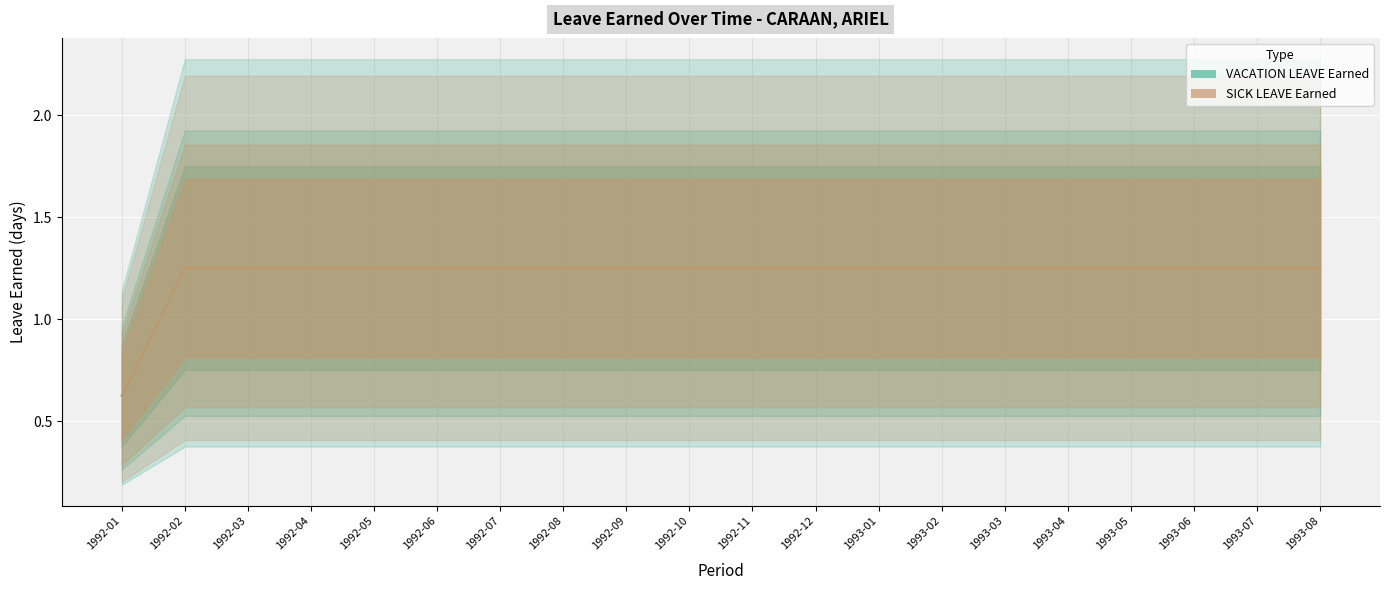

True or false: SICK LEAVE Earned and VACATION LEAVE Earned cross at least once.

False